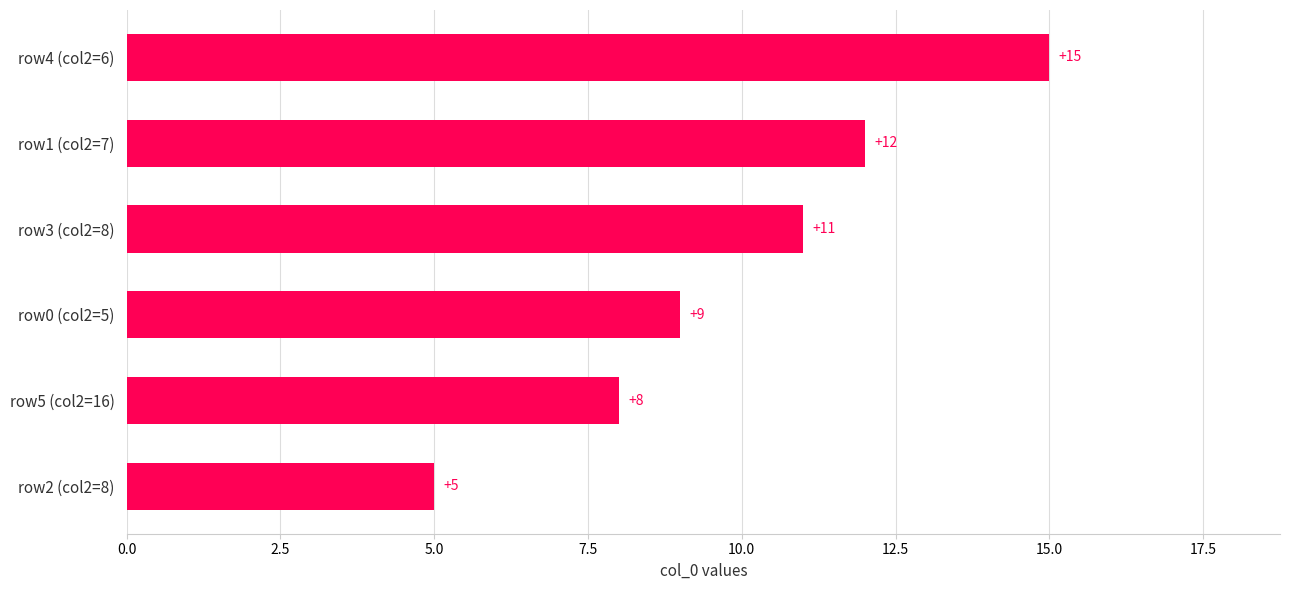

Count the values in the range 8 to 12.

4